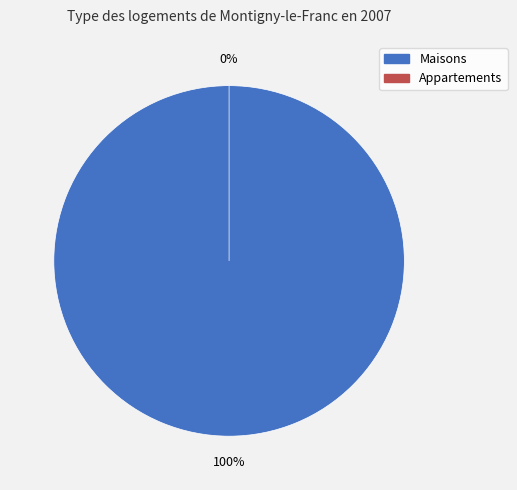

Is it true that 0 is 12% of the pie?

False